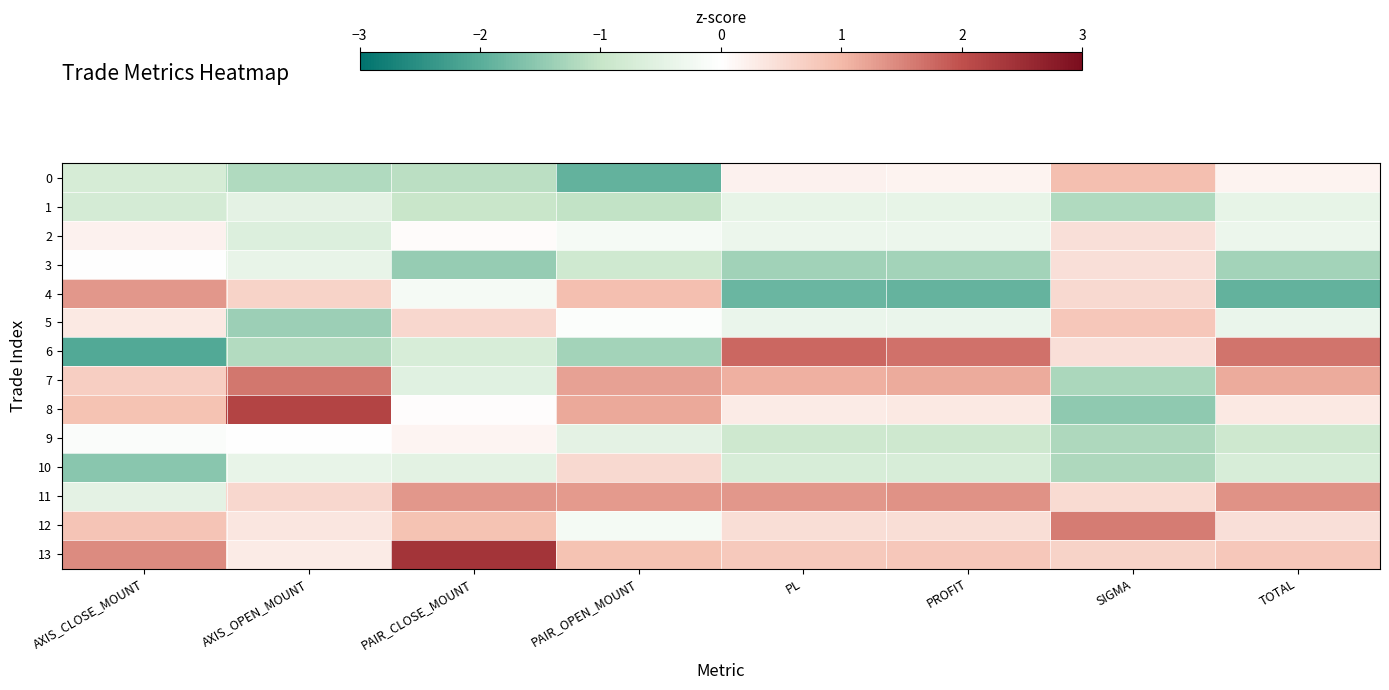

At how many categories does at least one series exceed 1?

8